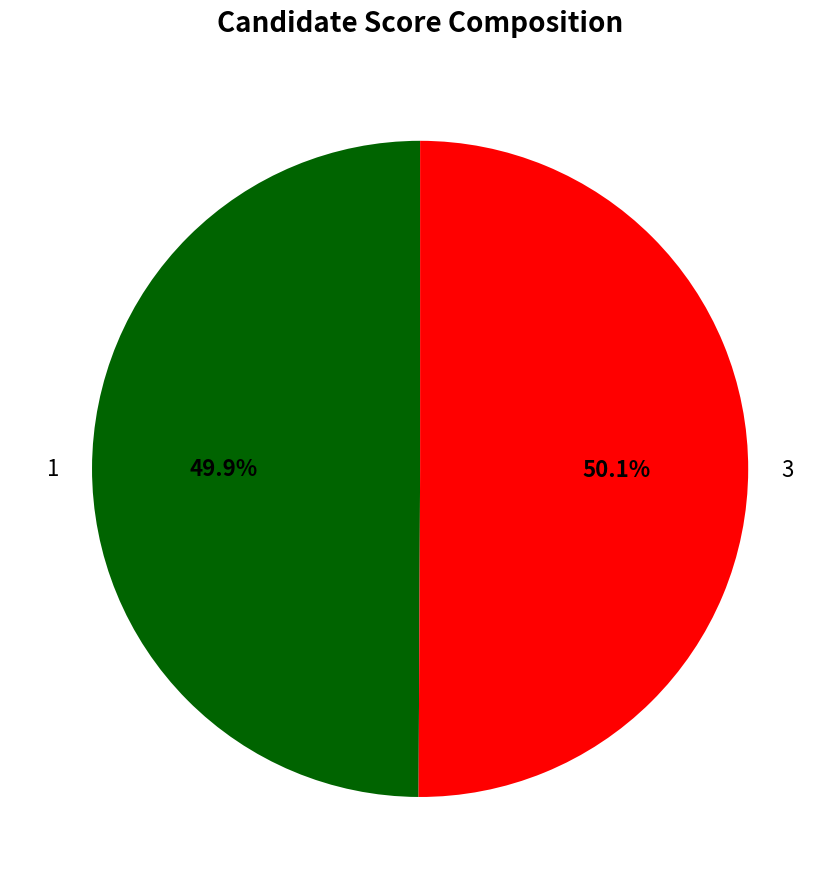

True or false: 1 accounts for 50% of the total.

True